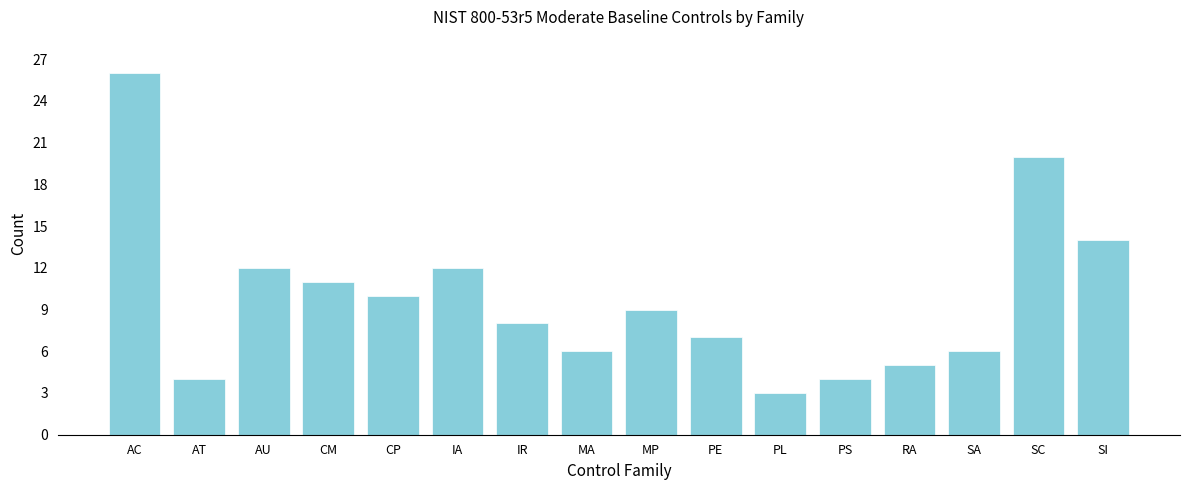

Reading left to right, what are all the values shown in this chart?

26	4	12	11	10	12	8	6	9	7	3	4	5	6	20	14